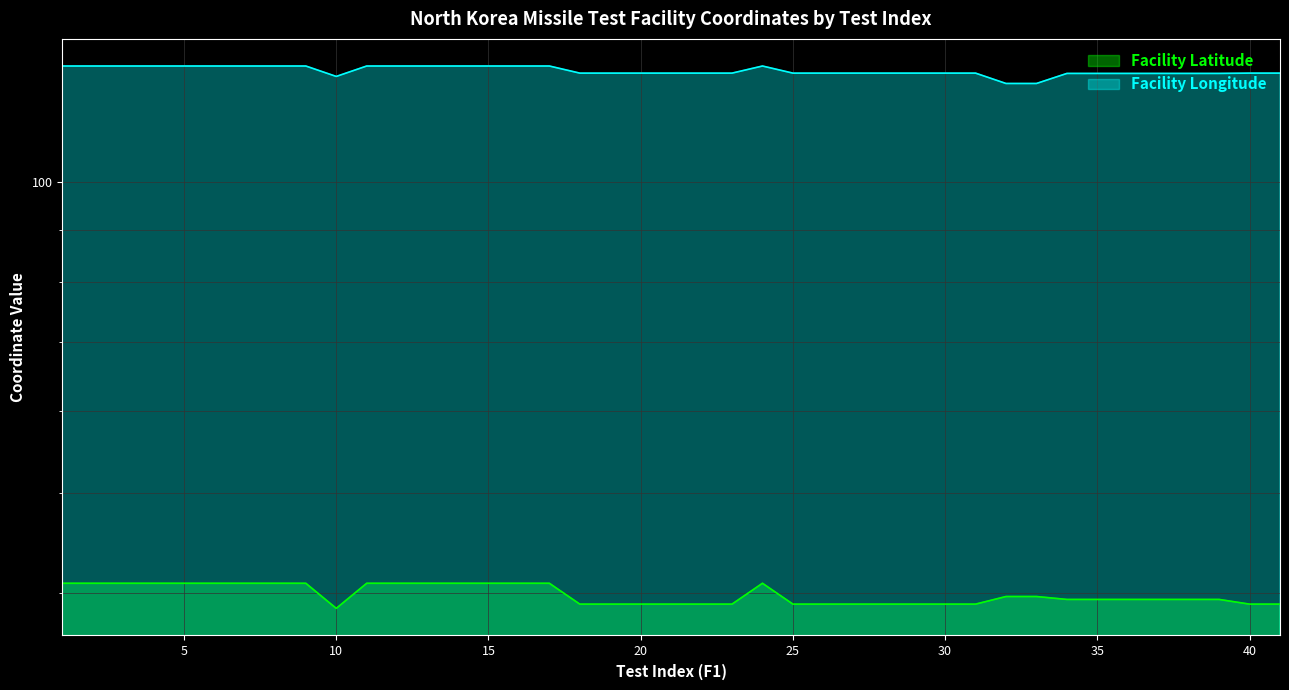

What is the lowest value of the Facility Longitude series?

124.7